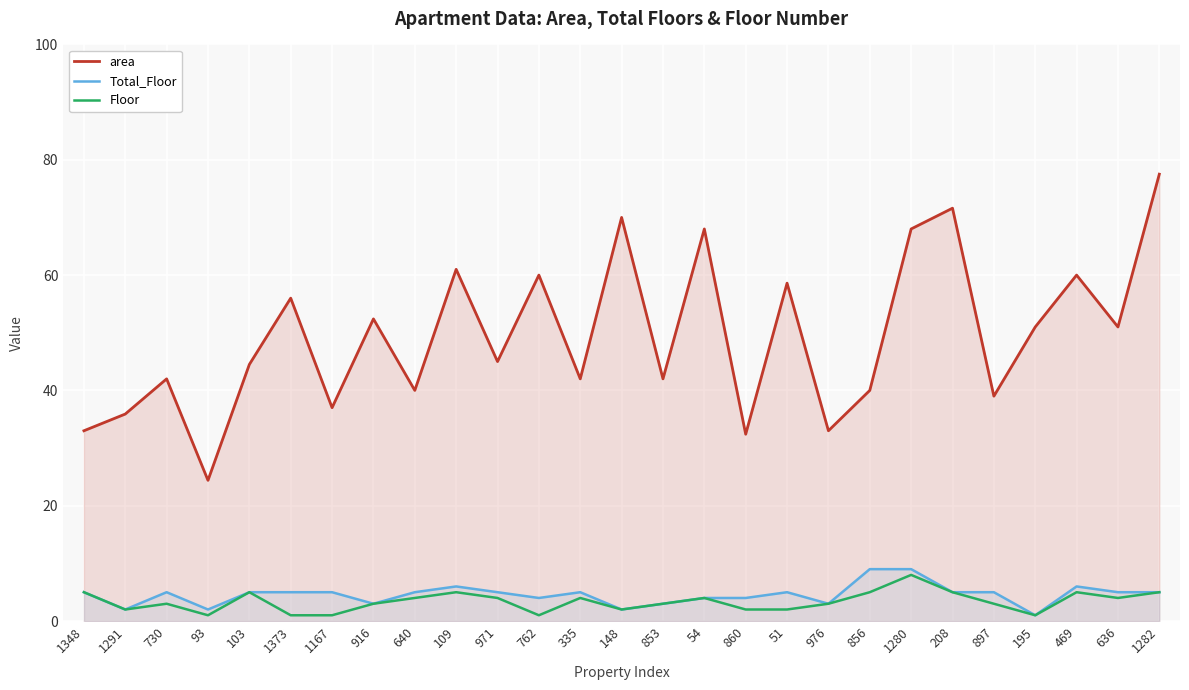

Which has a higher value, 335 or 1167?

335